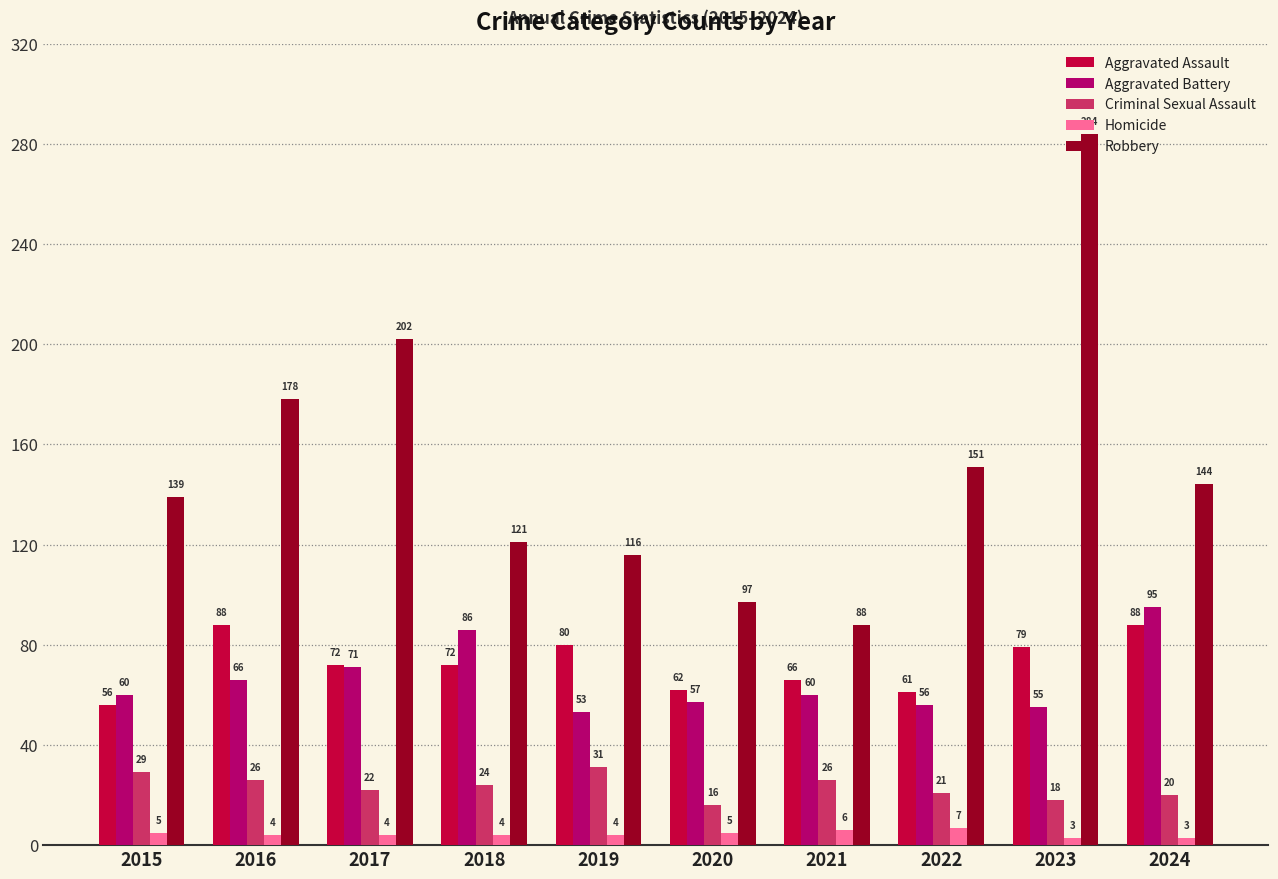

What value does the Aggravated Battery series have at 2023?

55